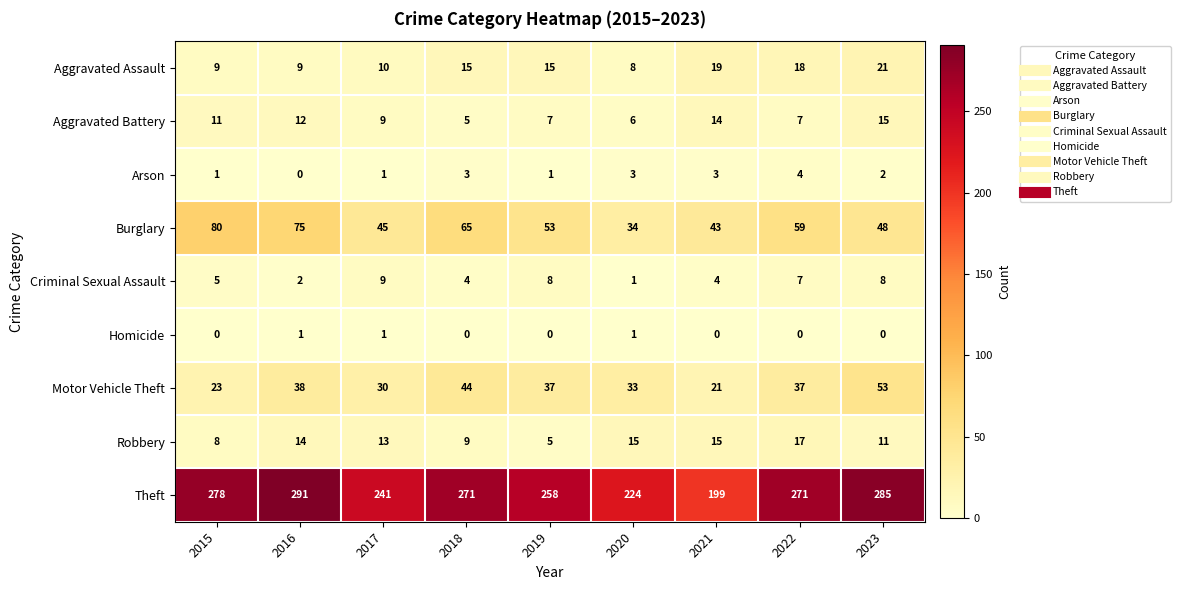

What is the sum of all Criminal Sexual Assault values?

48